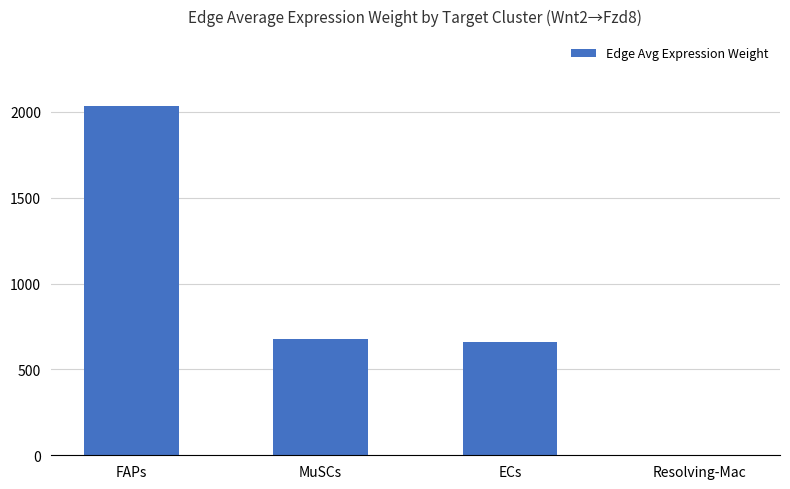

Where is the data nearest to the value 1019?

MuSCs